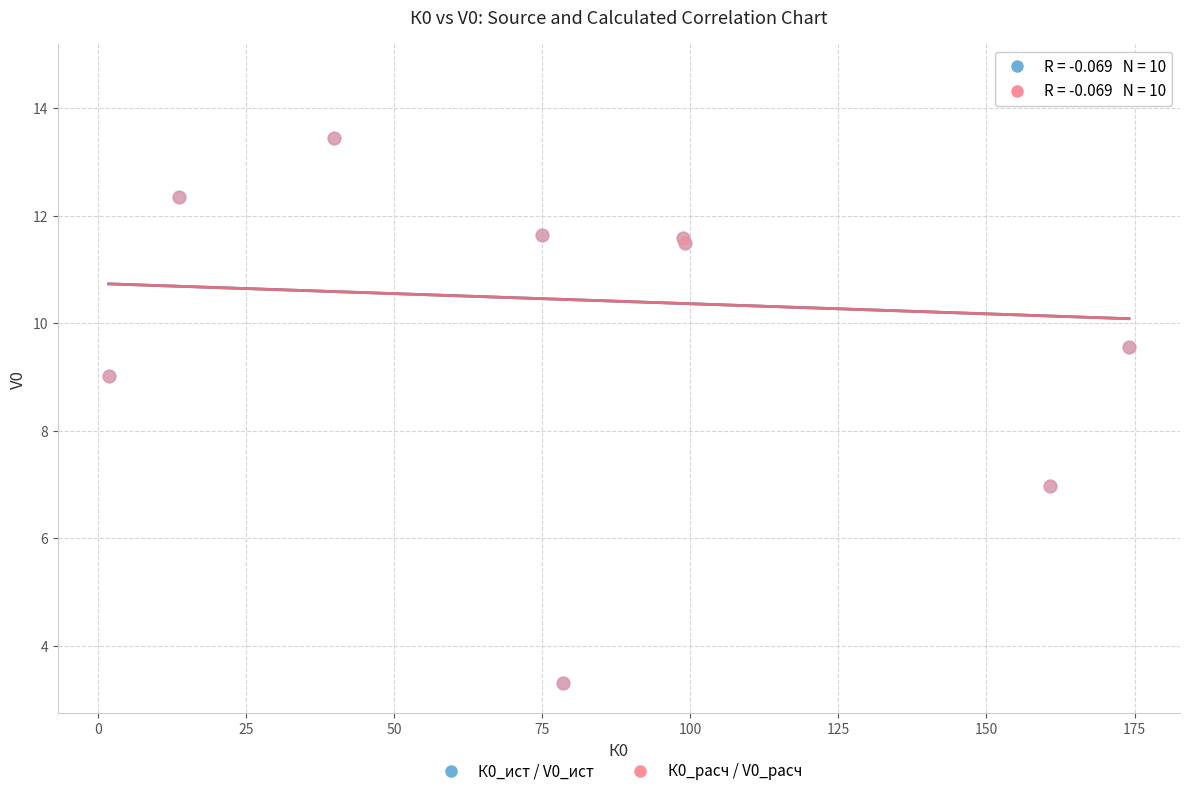

Which series has the largest Y range (max minus min)?

К0_расч / V0_расч